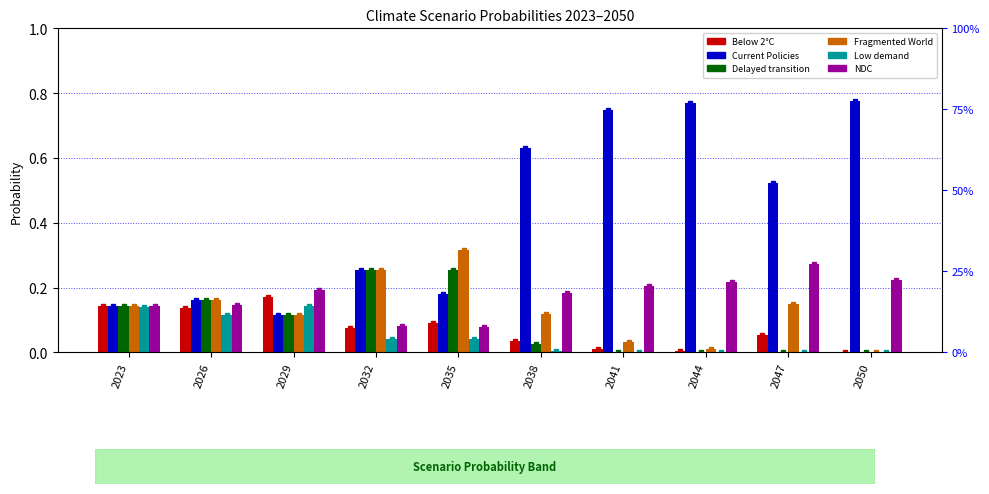

At which label does Delayed transition reach its minimum?

2050